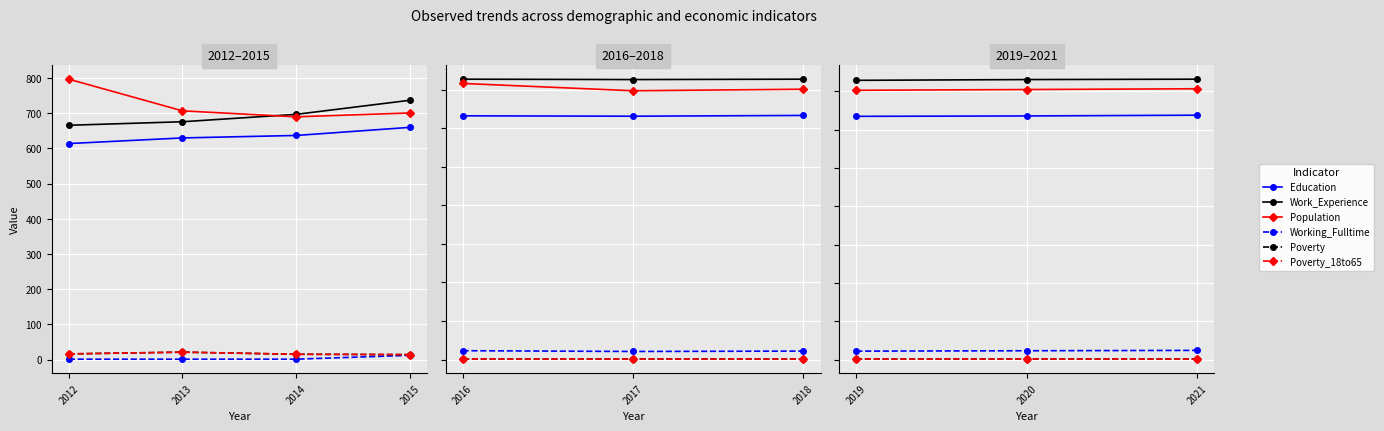

Which series has the largest total across all categories?

Work_Experience